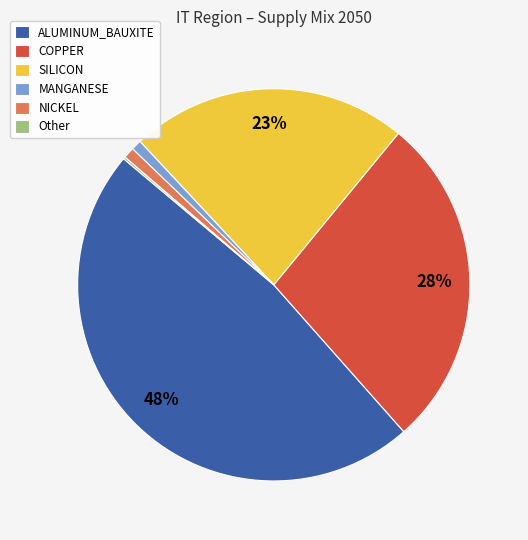

Is there a majority slice in this chart?

No